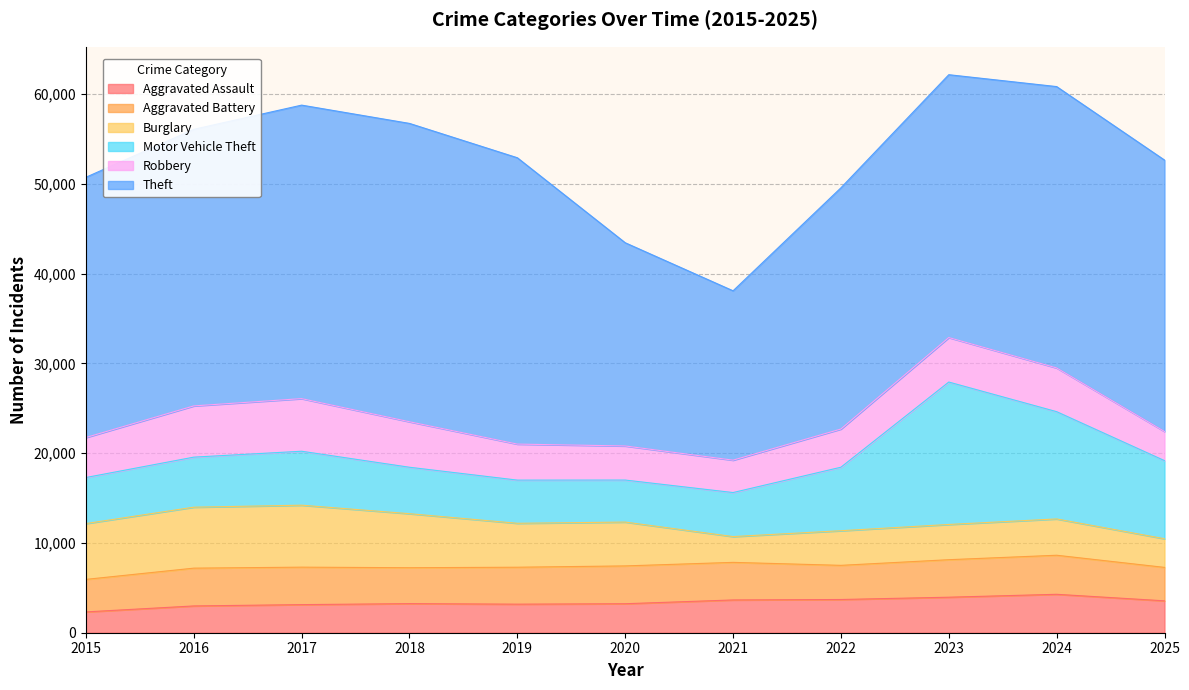

At which category does Aggravated Assault reach its first local peak?

2018